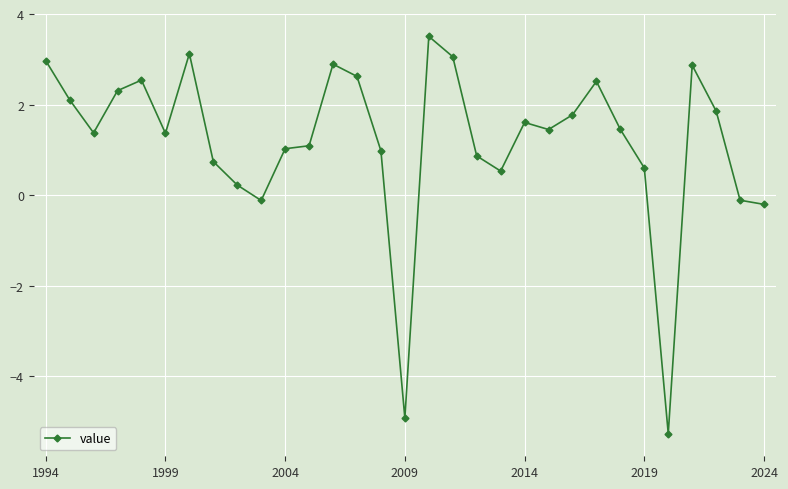

What is the average value?

1.2